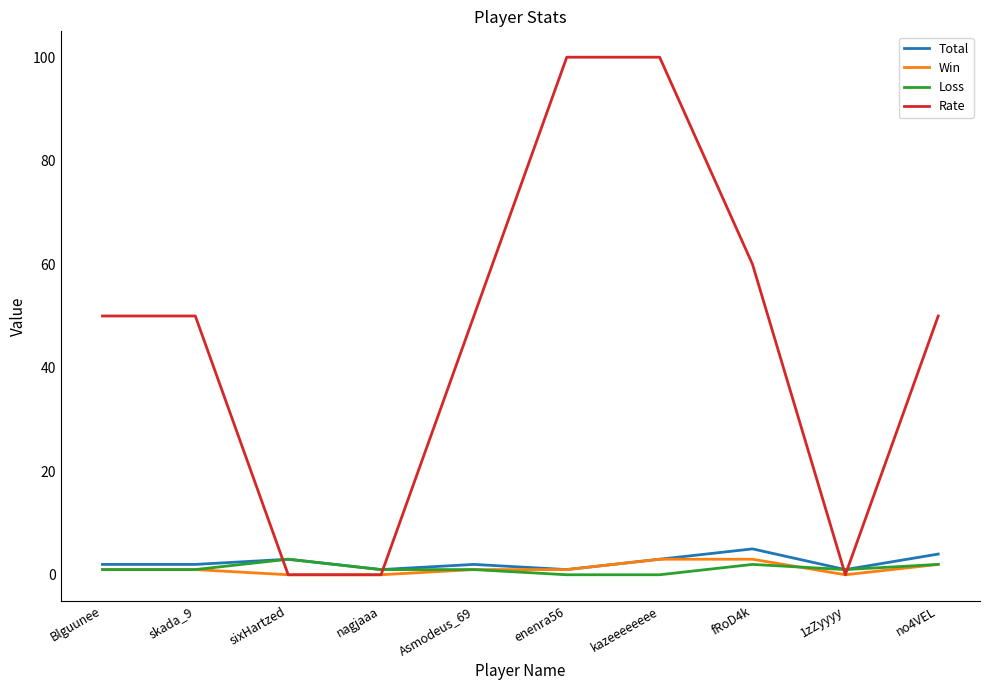

What is the sum of all Win values?

12